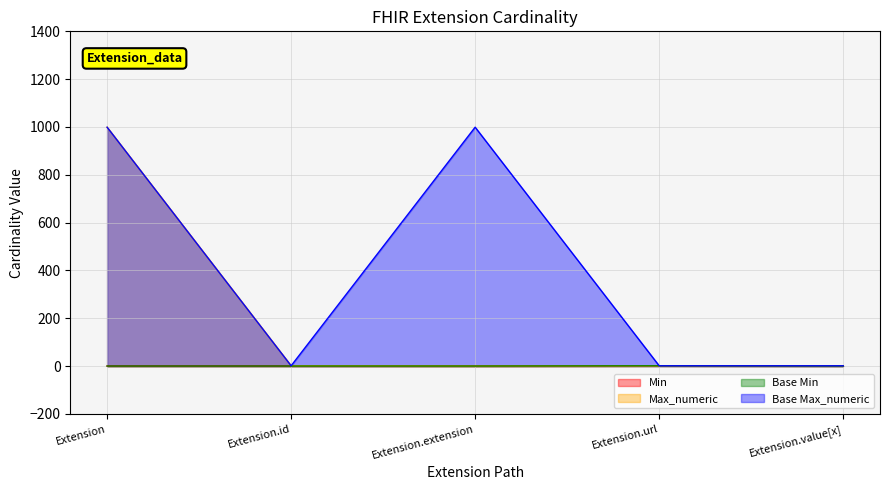

Reading left to right, what are all the values shown in this chart?

Min: Extension=0	Extension.id=0	Extension.extension=0	Extension.url=1	Extension.value[x]=0
Max_numeric: Extension=999	Extension.id=1	Extension.extension=0	Extension.url=1	Extension.value[x]=1
Base Min: Extension=0	Extension.id=0	Extension.extension=0	Extension.url=1	Extension.value[x]=0
Base Max_numeric: Extension=999	Extension.id=1	Extension.extension=999	Extension.url=1	Extension.value[x]=1